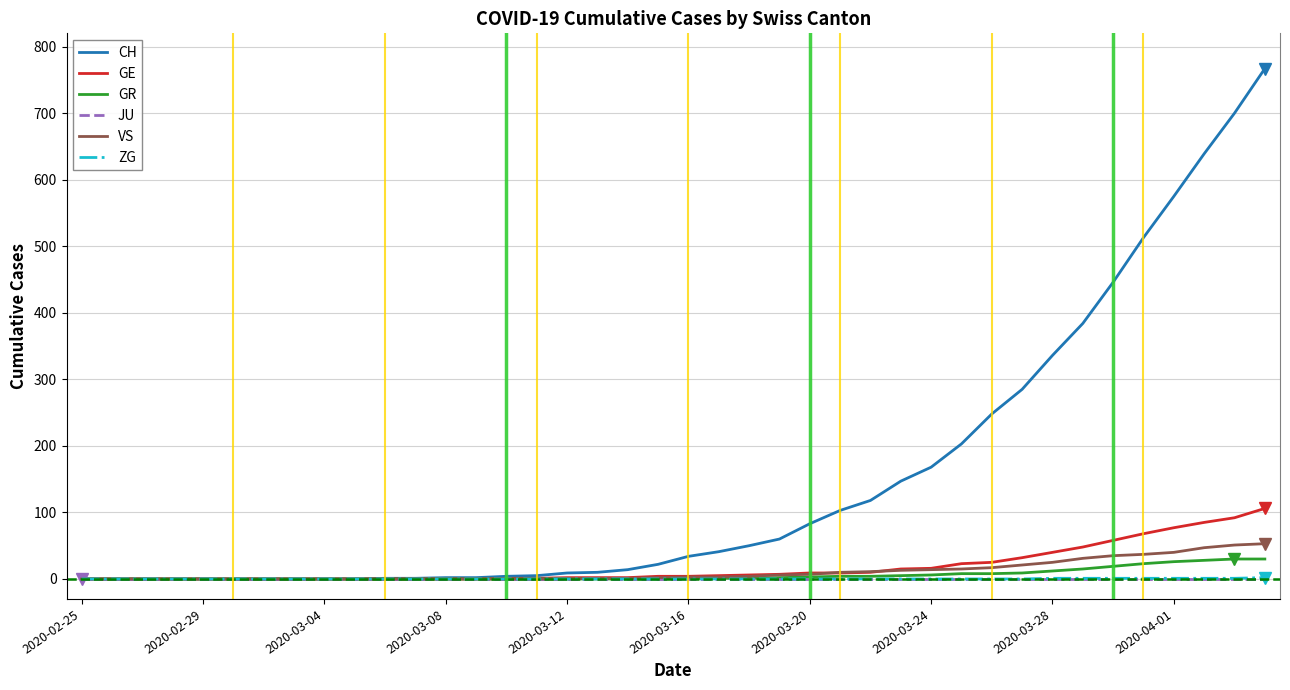

Which series has the largest total across all categories?

CH